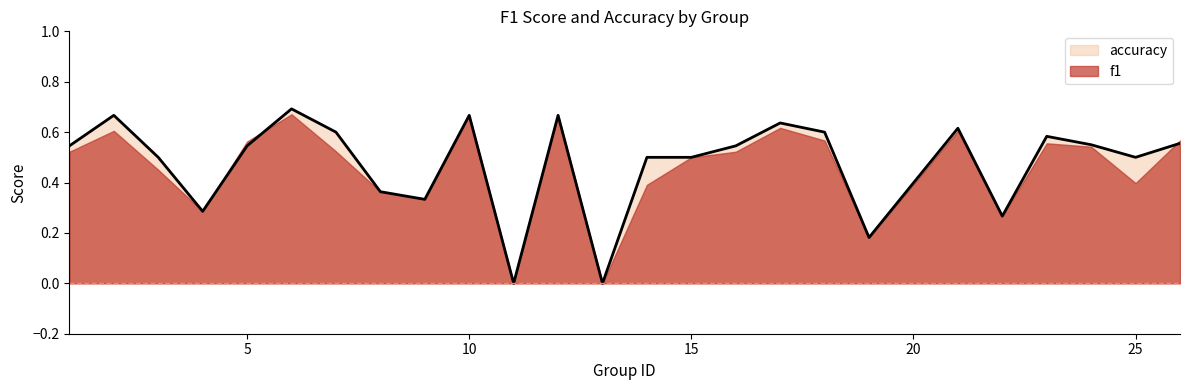

The f1 series shows 1.1 at 10. True or false?

False